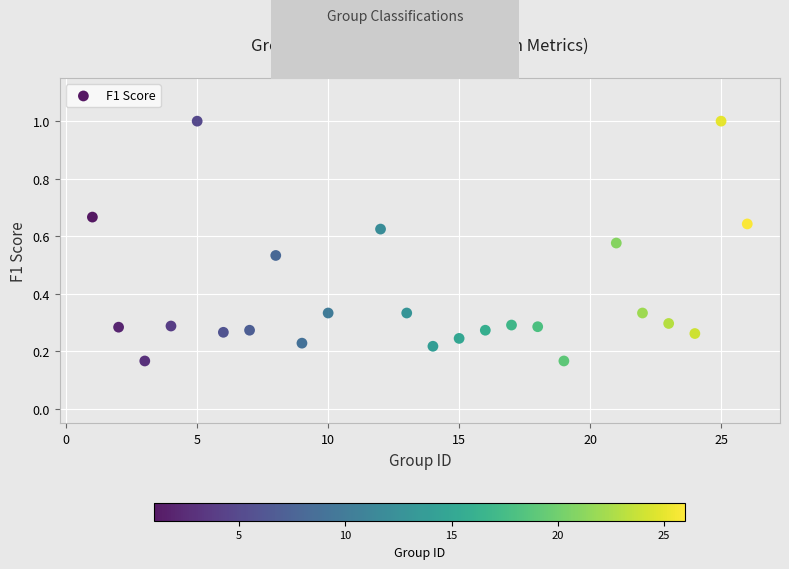

What is the range of X values (max minus min)?

25.0